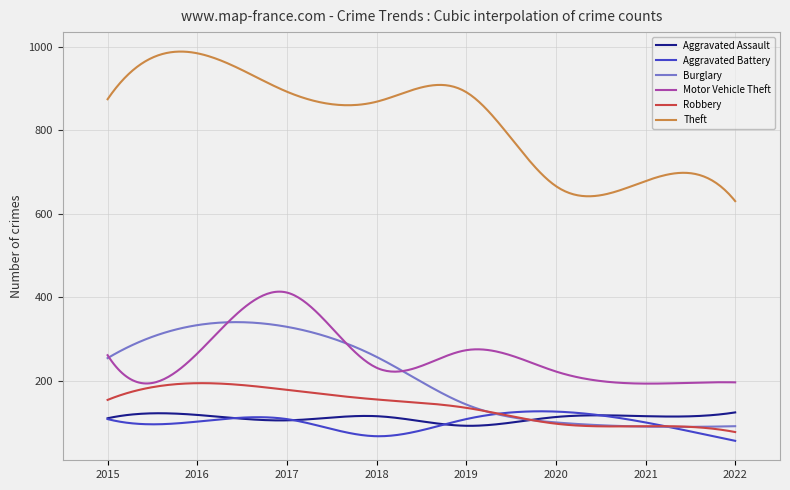

Which series has the largest range (max minus min)?

Theft